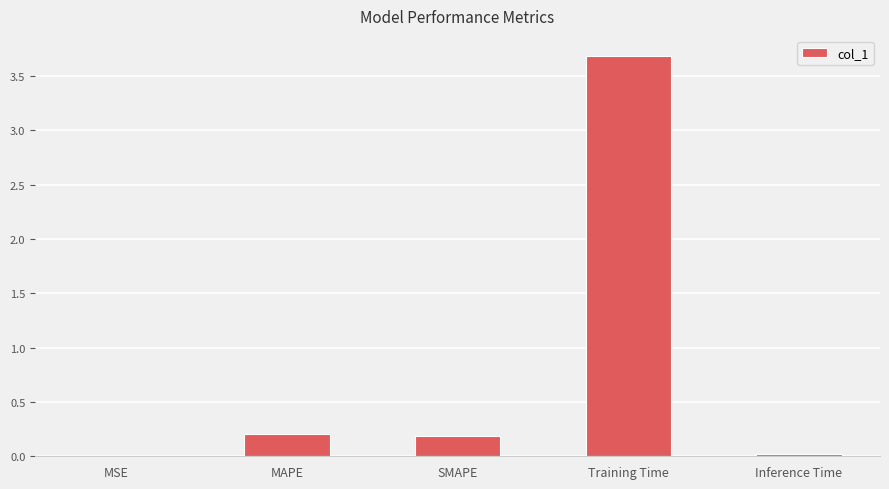

What is the sum of the values at MAPE and Training Time?

3.9